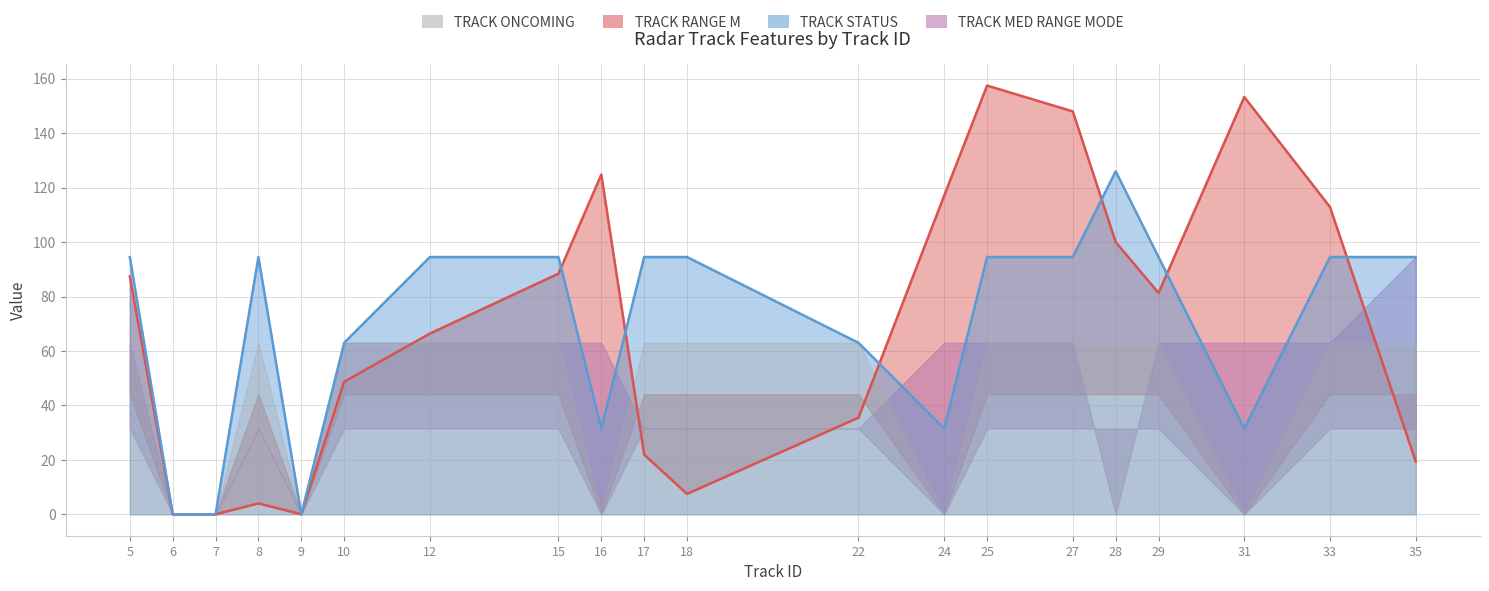

Where does the track_status series first go above 94?

5